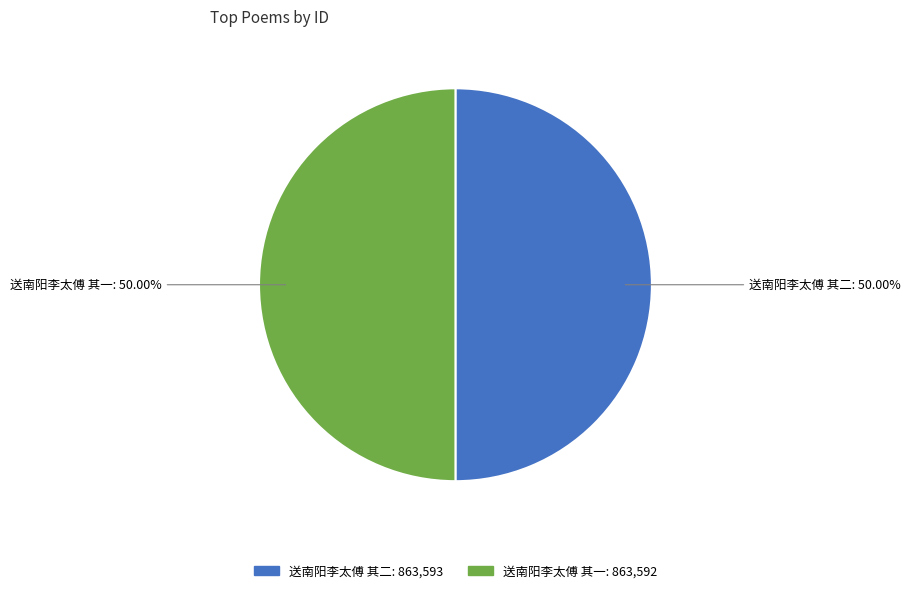

Combined, do 送南阳李太傅 其二 and 送南阳李太傅 其一 account for over 50%?

Yes